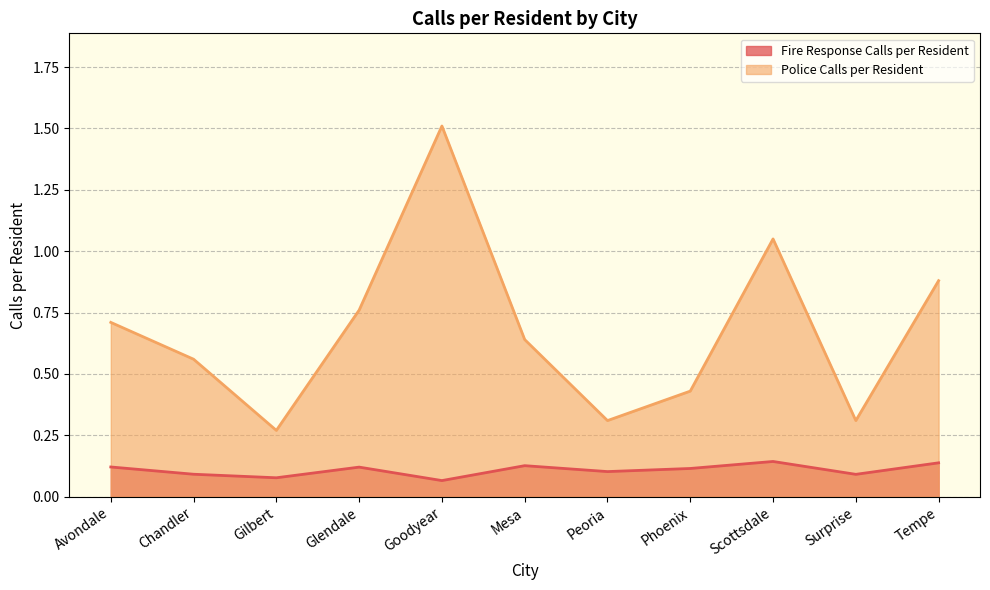

At Avondale, list the series in order from smallest to largest.

Fire Response Calls per Resident, Police Calls per Resident